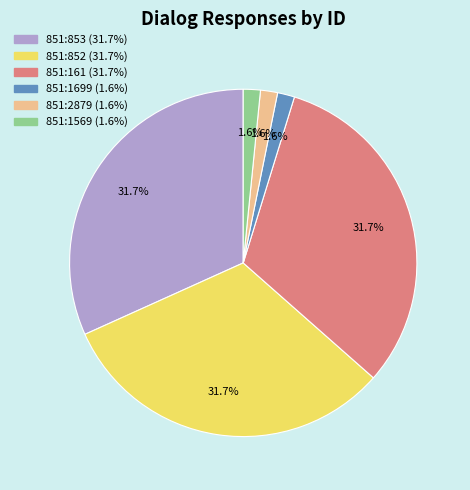

Is 851:1699 the majority of the pie?

No